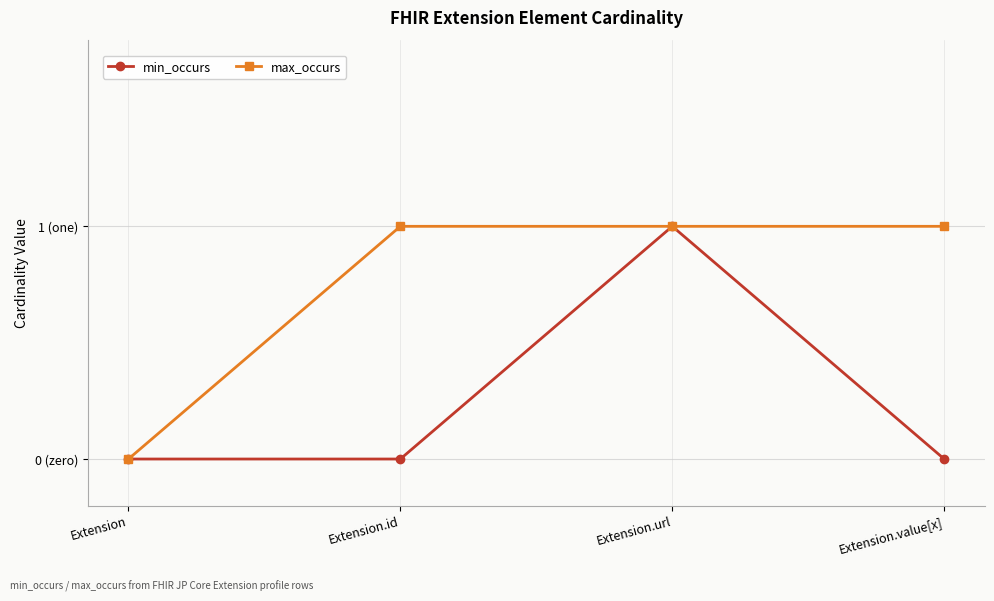

What are all the series names shown in the legend?

min_occurs, max_occurs